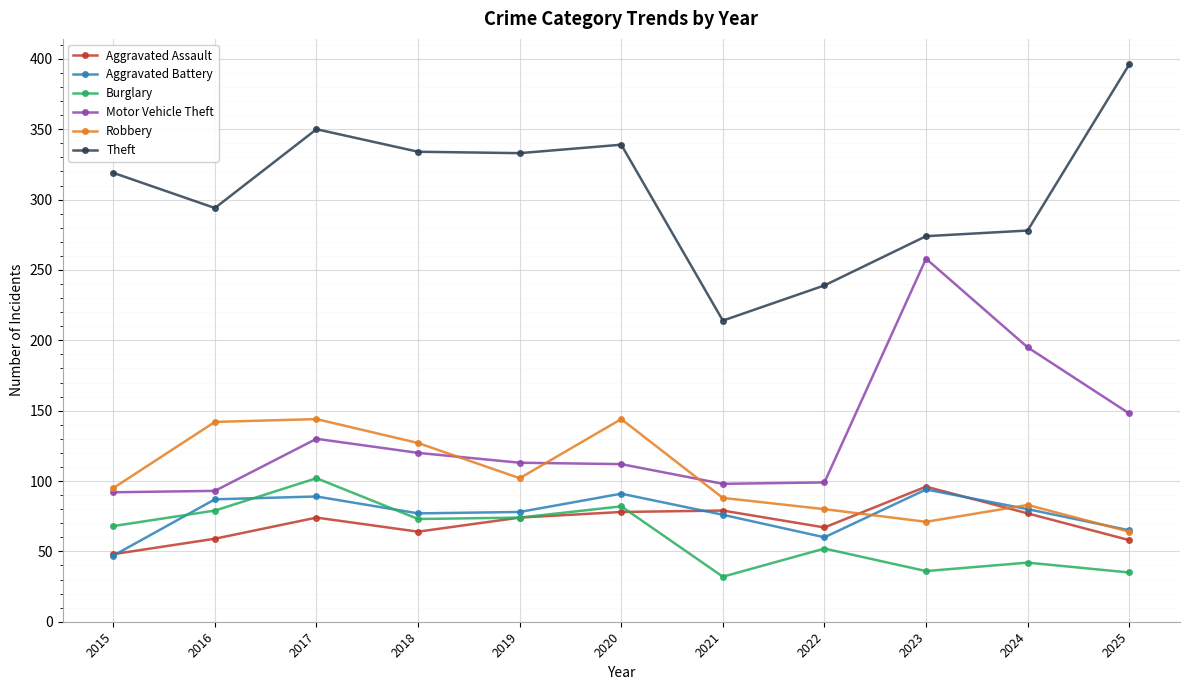

True or false: Robbery and Theft intersect in this chart.

False